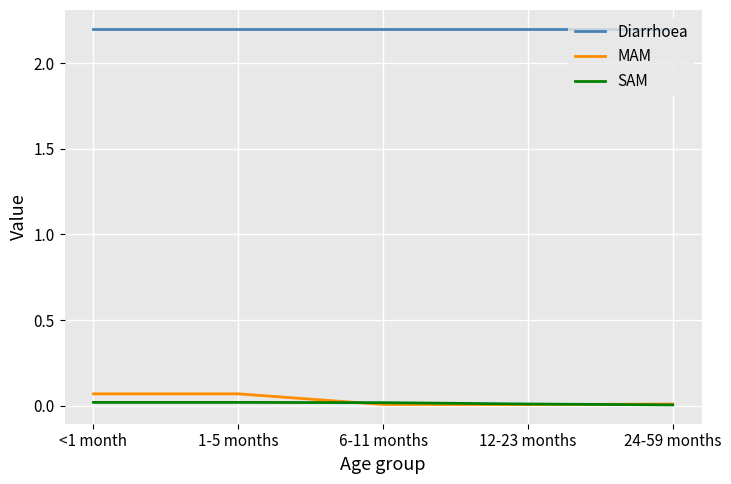

True or false: Diarrhoea and SAM cross at least once.

False